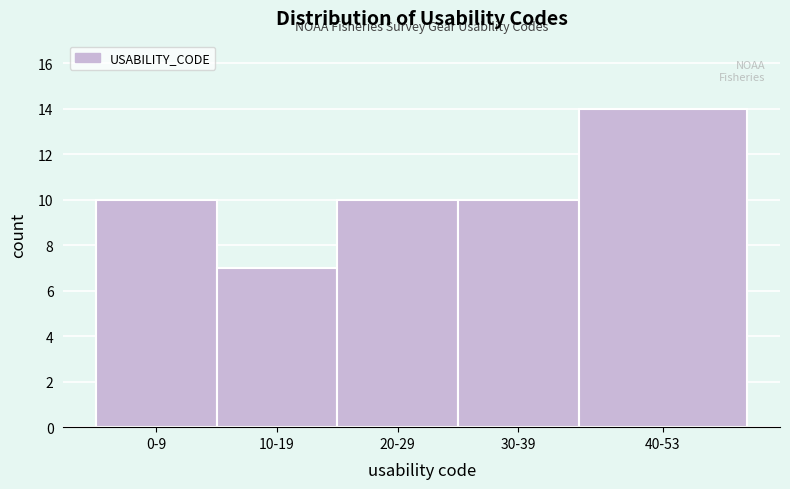

Reading left to right, extract all data points from this chart.

0-9=10	10-19=7	20-29=10	30-39=10	40-53=14